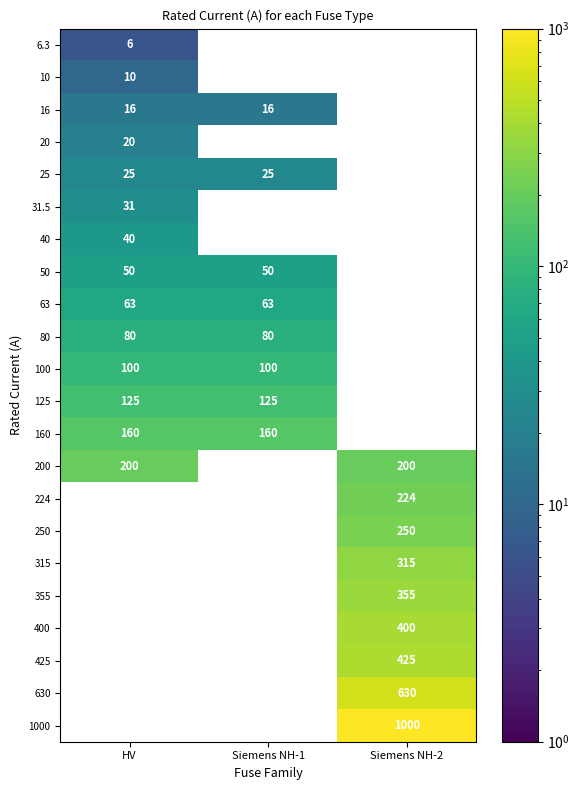

What is the sum of the 80 values at HV and Siemens NH-1?

160